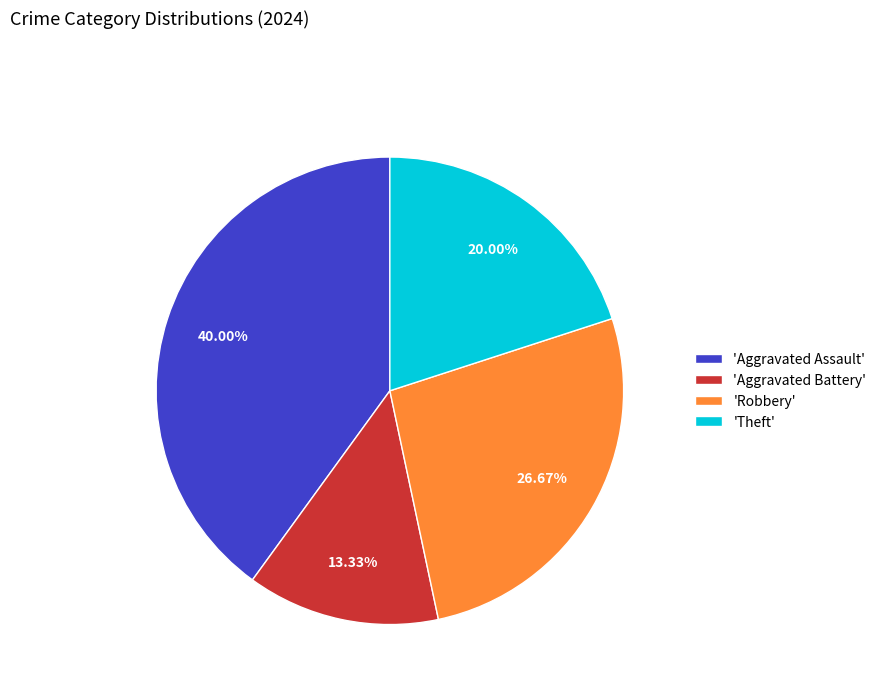

Does 'Theft' represent more than half of the total?

No